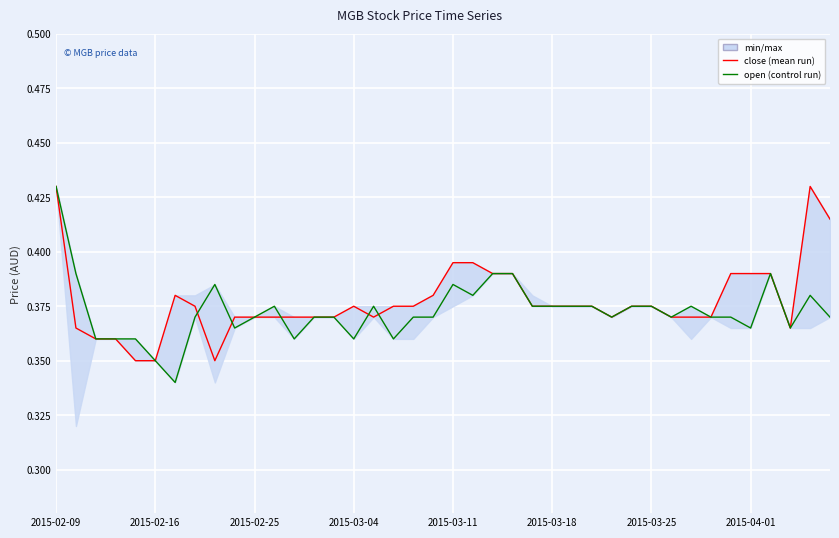

True or false: open (control run) has more than 1 interior local peaks.

True